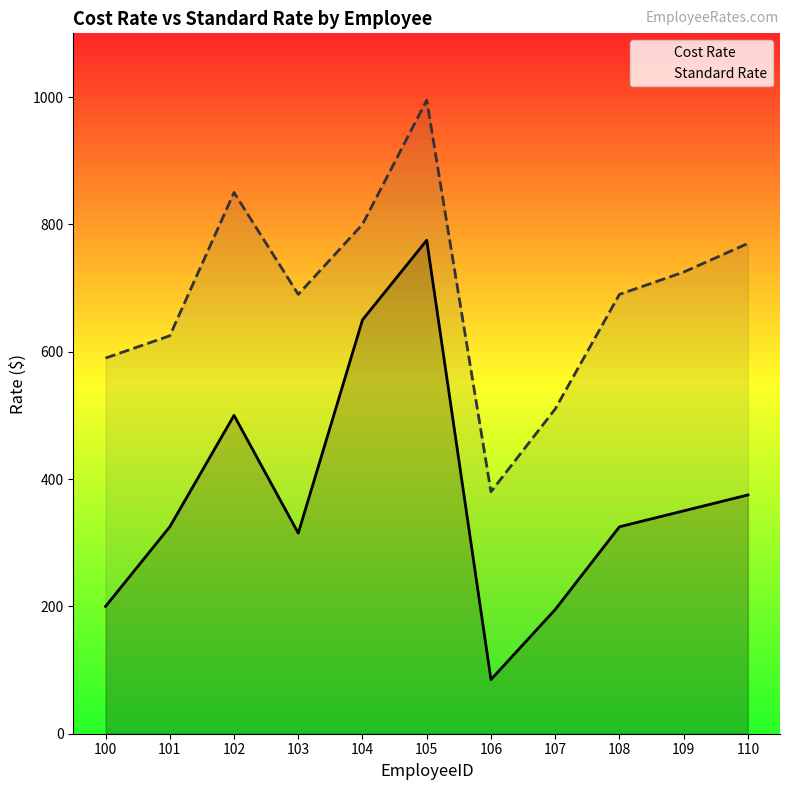

True or false: Standard Rate has more than 1 interior local peaks.

True